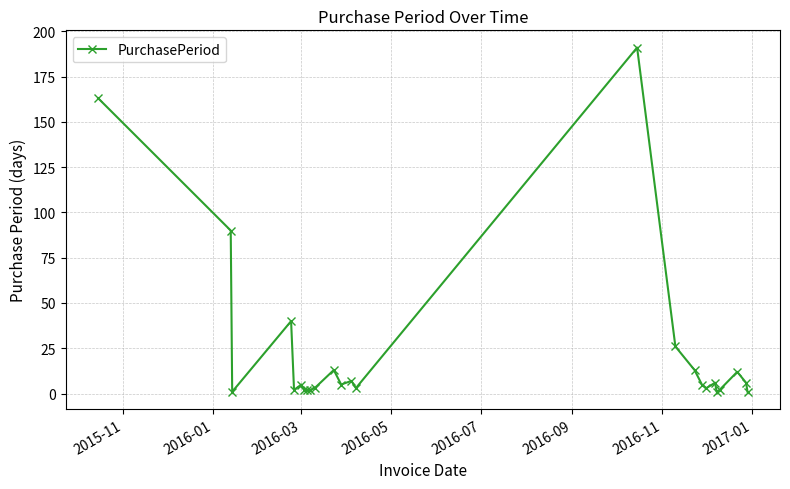

What is the value of the 20th point from the left?

6